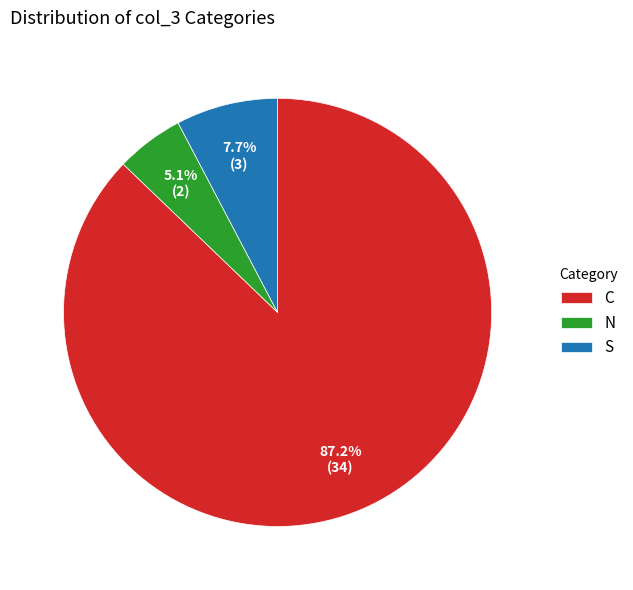

Combined, what portion of the pie is C and S?

94.9%